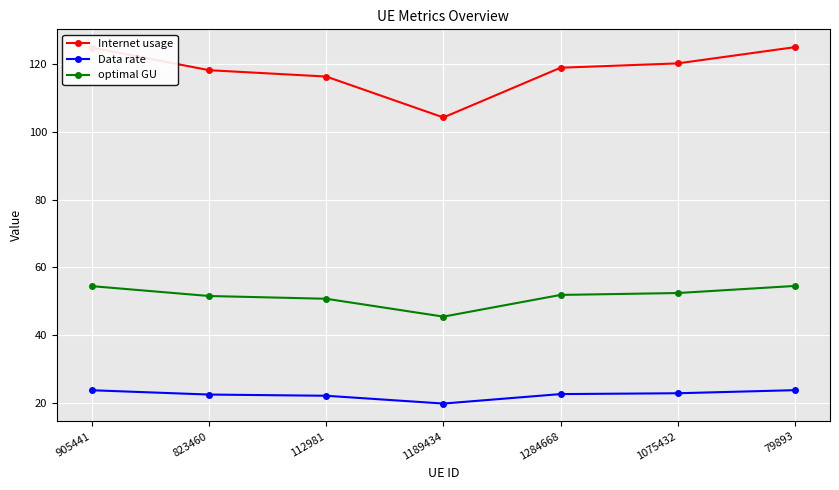

The value of optimal GU at 112981 is 50.8. True or false?

True